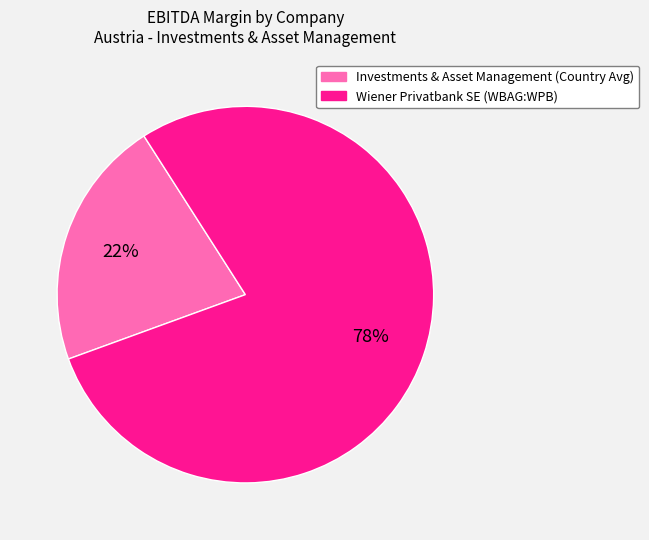

Is the sum of Wiener Privatbank SE (WBAG:WPB) and Investments & Asset Management (Country Avg) greater than half?

Yes